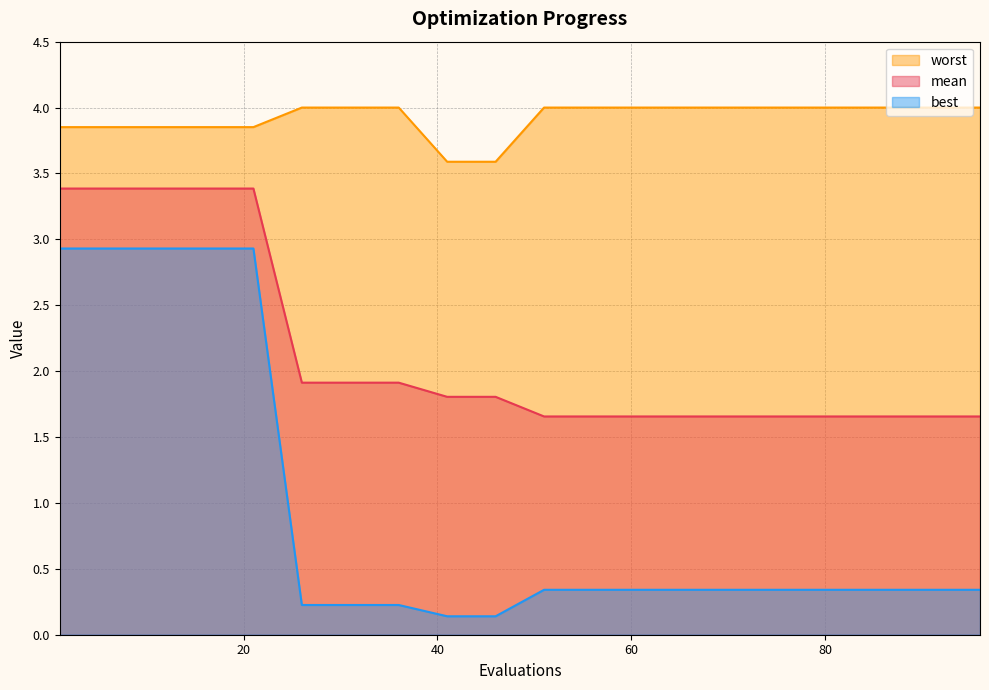

True or false: worst and mean intersect in this chart.

False